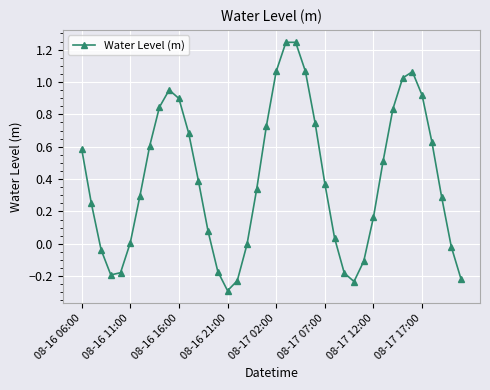

What is the smallest value displayed?

-0.3